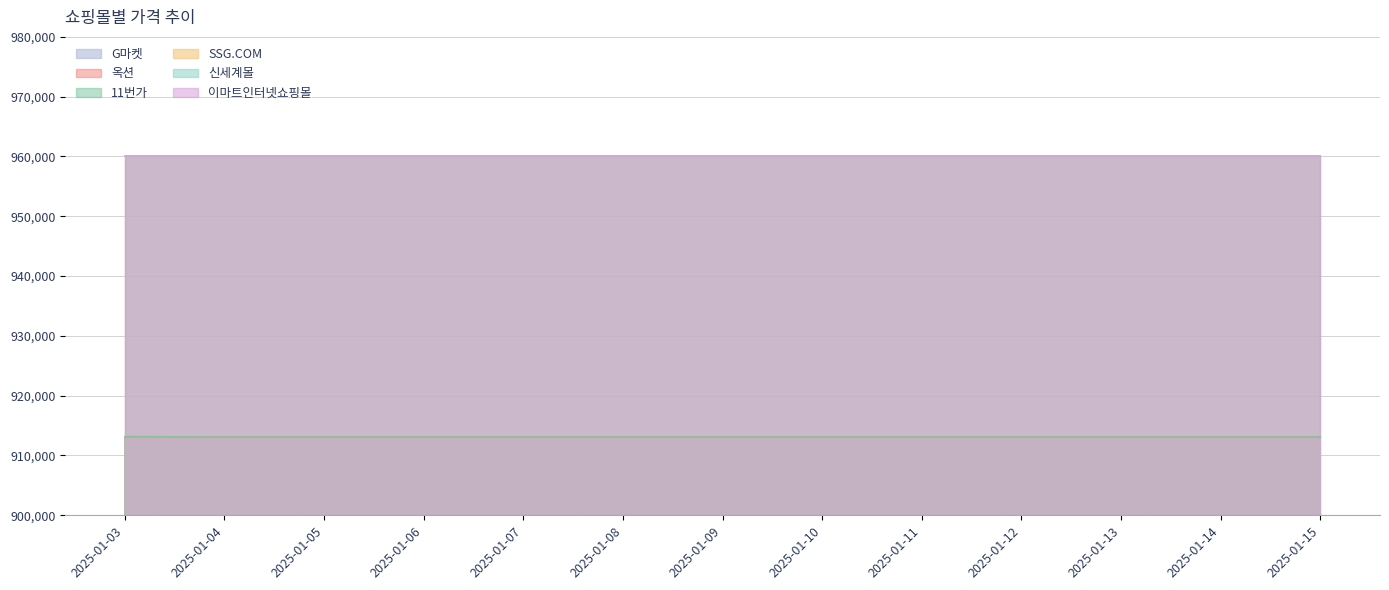

What is the difference between the second highest and second lowest values in the G마켓 series?

20